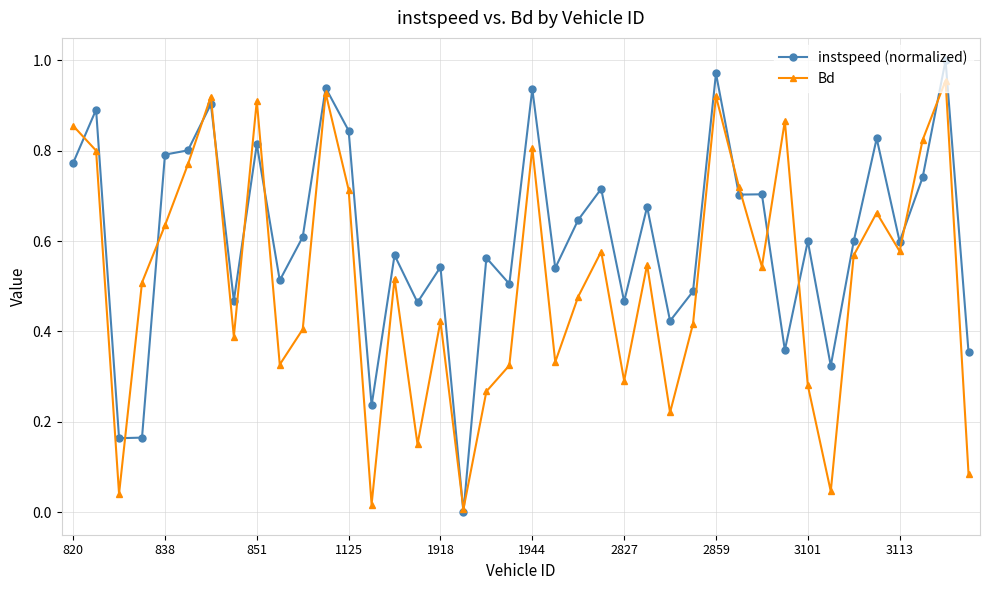

True or false: Bd has more than 0 interior local peaks.

True